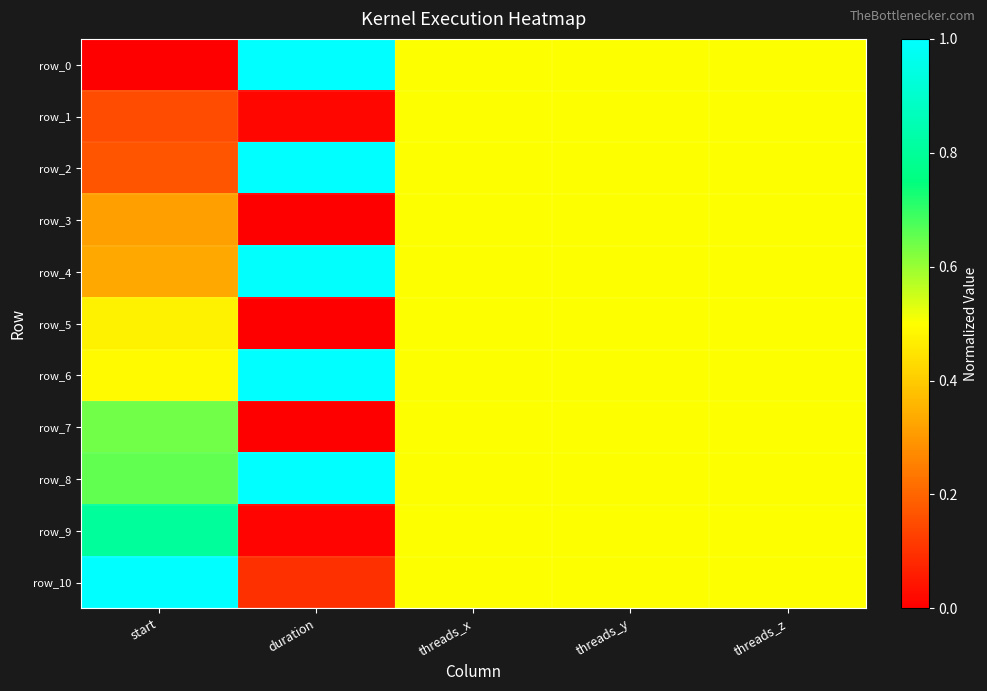

Rank the categories by row_9 value from lowest to highest.

duration, threads_x, threads_y, threads_z, start